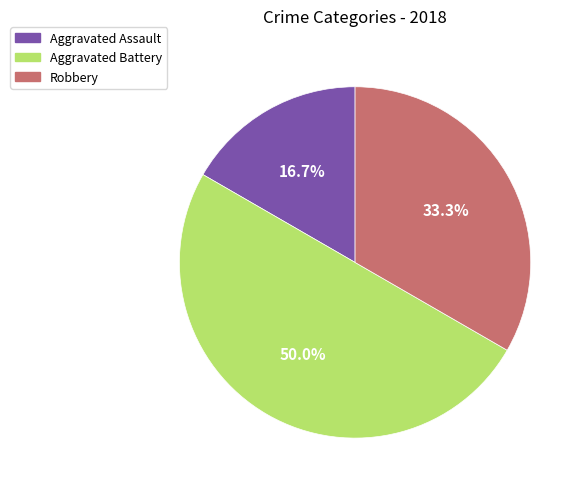

Is there any slice that represents more than half of the pie?

No